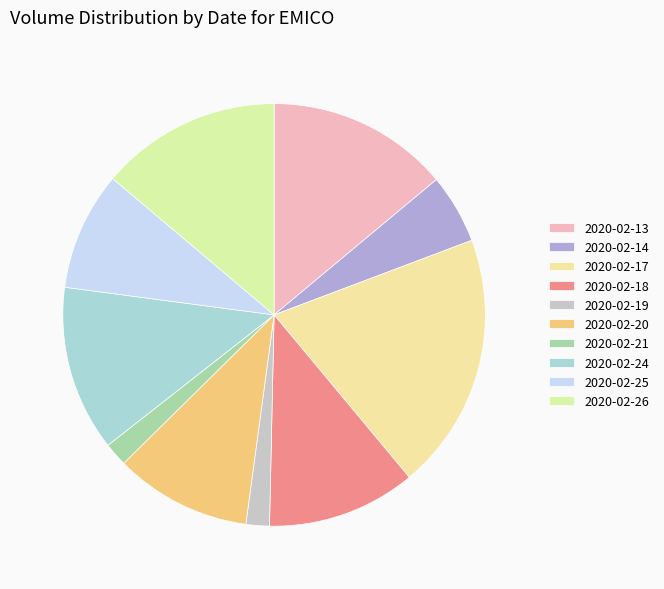

Does 2020-02-17 represent more than half of the total?

No